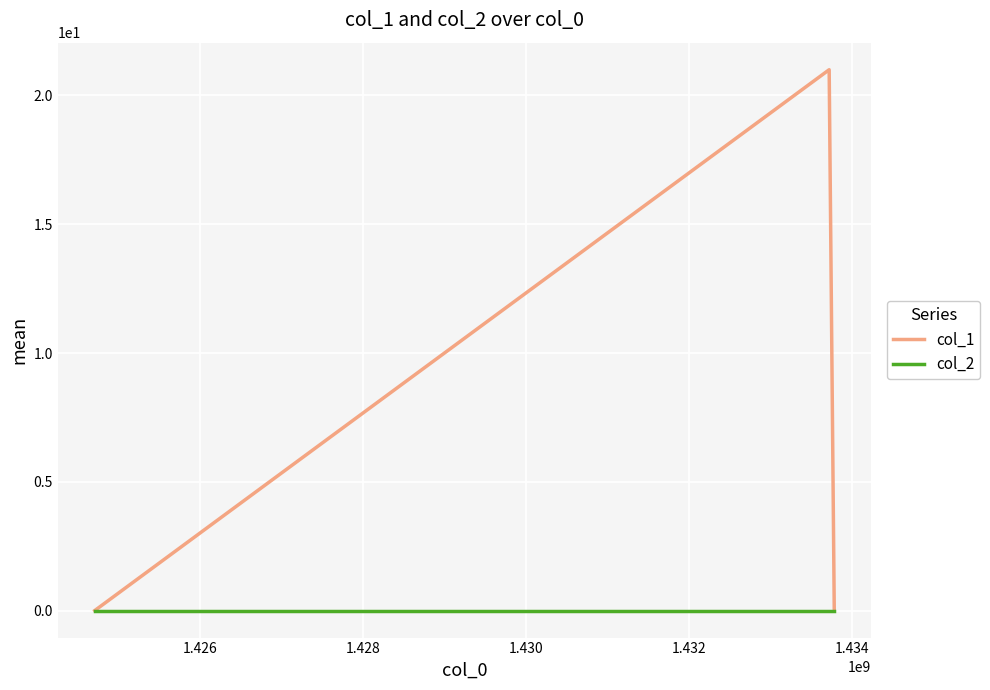

Reading left to right, what are all the values shown in this chart?

col_1: 0	21	0
col_2: 0	0	0